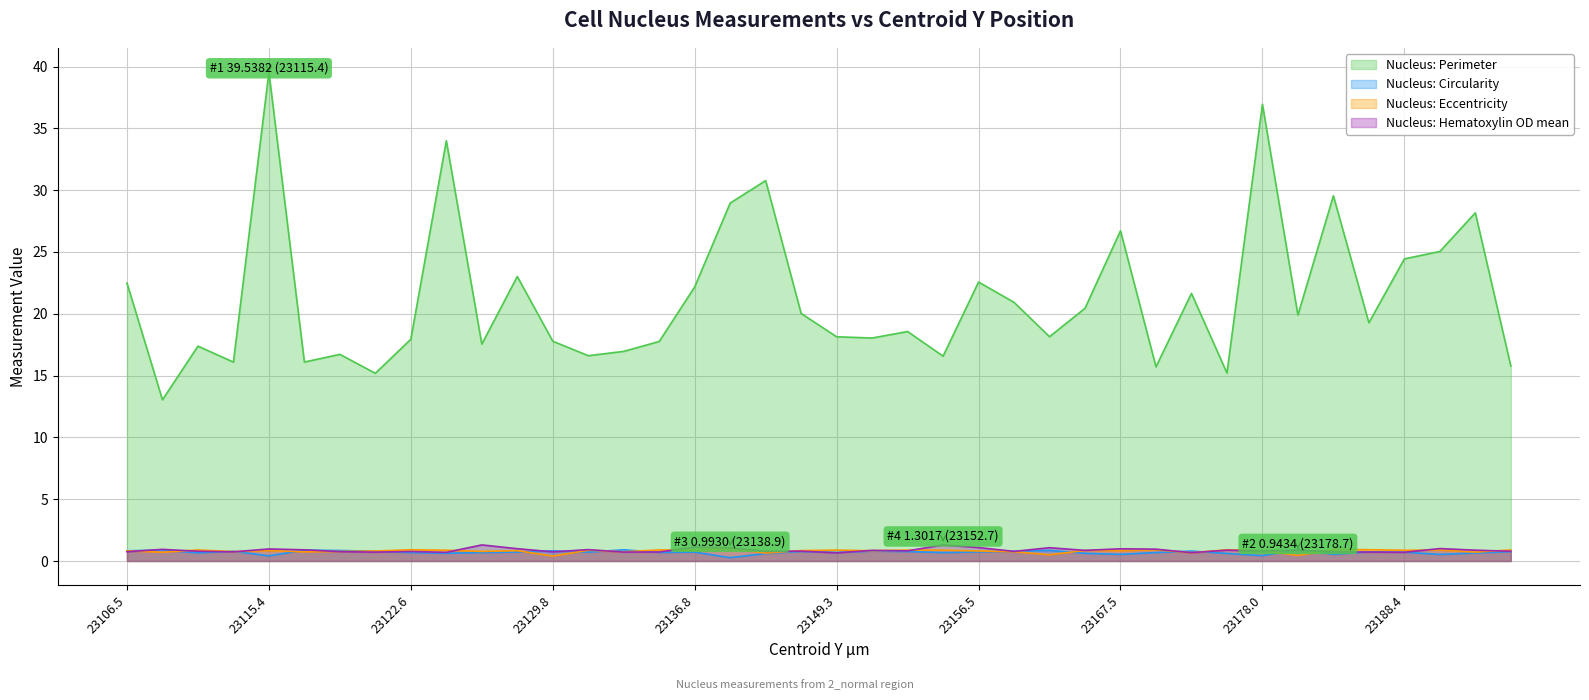

Where is the first local maximum for Nucleus: Perimeter?

23109.9